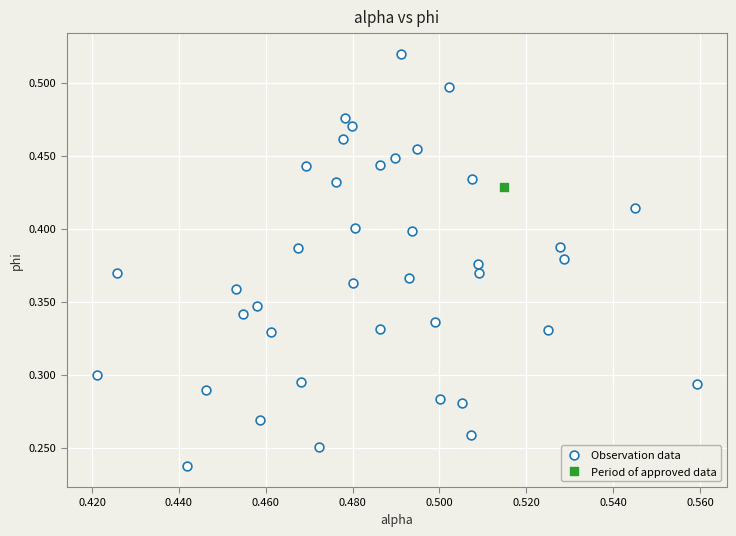

What are all the series names shown in the legend?

Observation data, Period of approved data